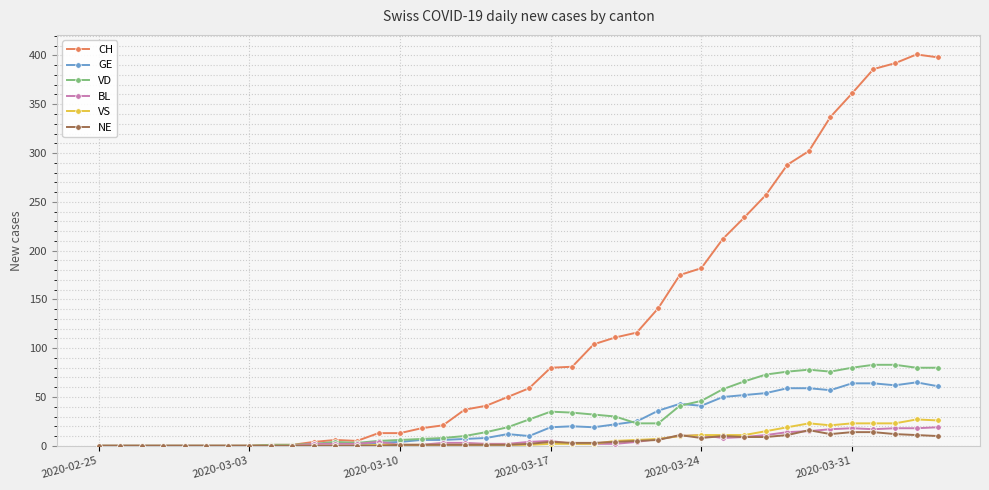

What is the maximum value for NE?

16